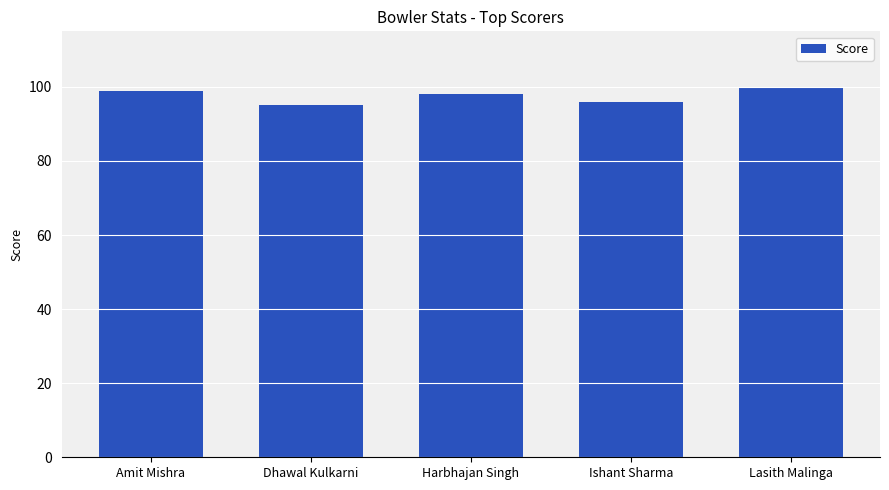

Rank the categories by value from lowest to highest.

Dhawal Kulkarni, Ishant Sharma, Harbhajan Singh, Amit Mishra, Lasith Malinga